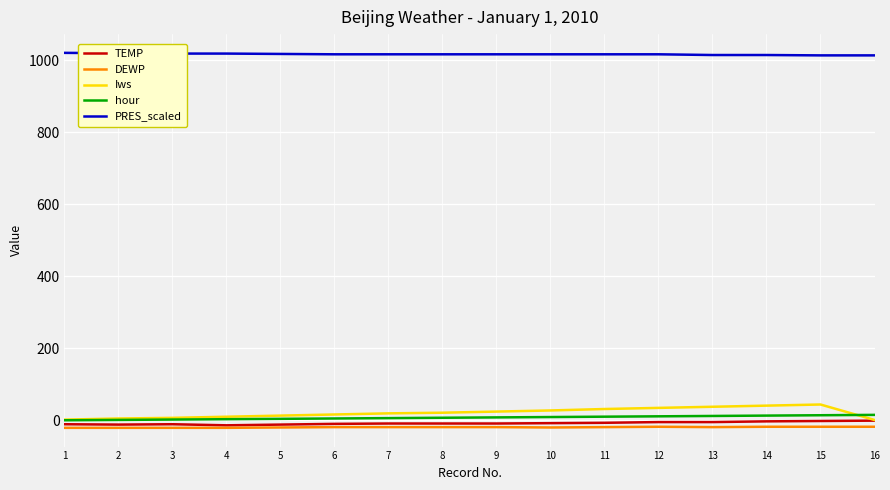

True or false: TEMP and hour intersect in this chart.

False